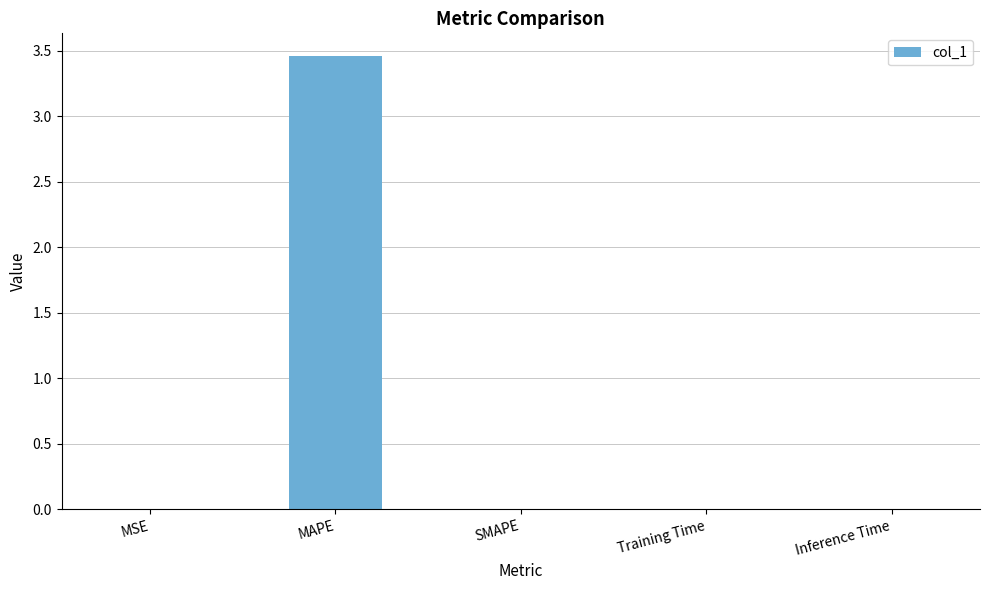

True or false: the data shows 0.0 at Inference Time.

True